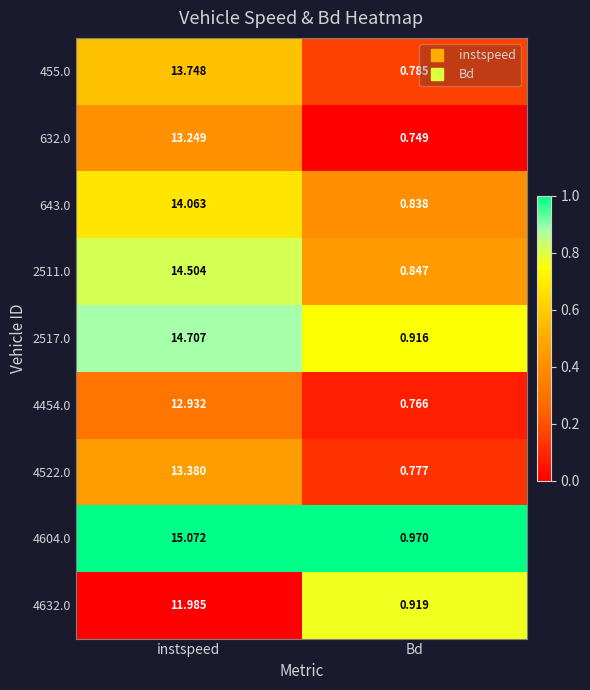

How many series are shown in this chart?

9